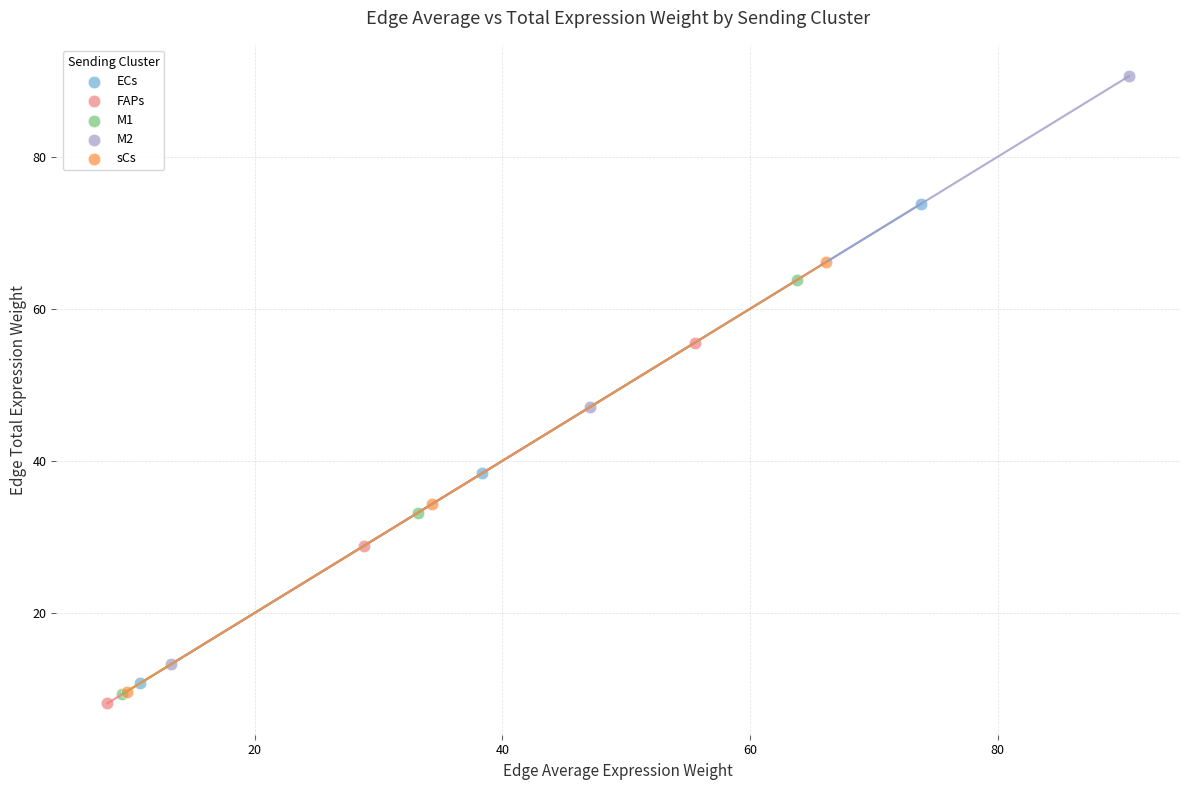

Which series contains the lowest Y value?

FAPs